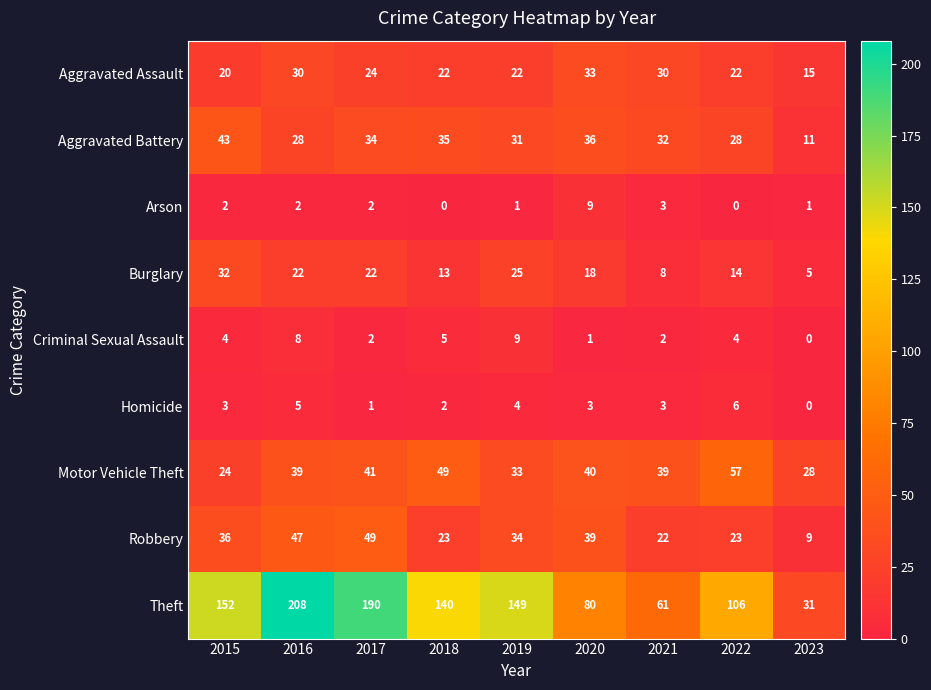

At how many categories does at least one series exceed 171?

2